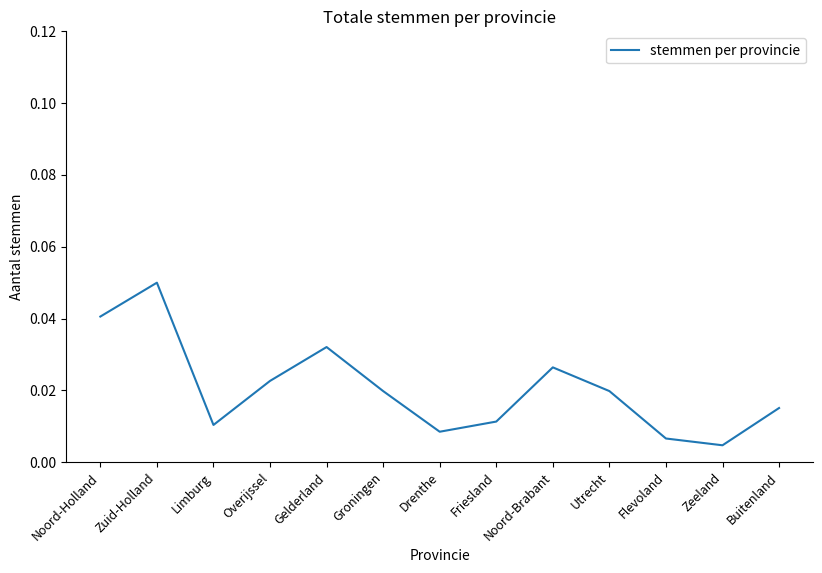

What position from the left is Limburg?

3